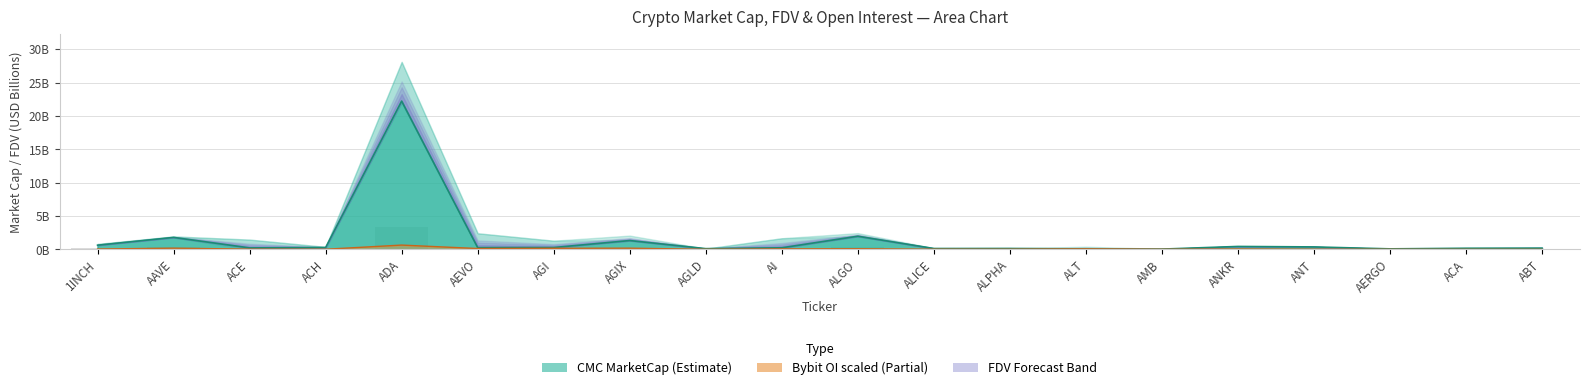

List the labels in order of Bybit_OI value, smallest first.

ACA, ABT, AERGO, AGLD, AMB, ALPHA, ACH, ALICE, ANT, ACE, 1INCH, ANKR, AI, ALT, ALGO, AEVO, AGI, AGIX, AAVE, ADA